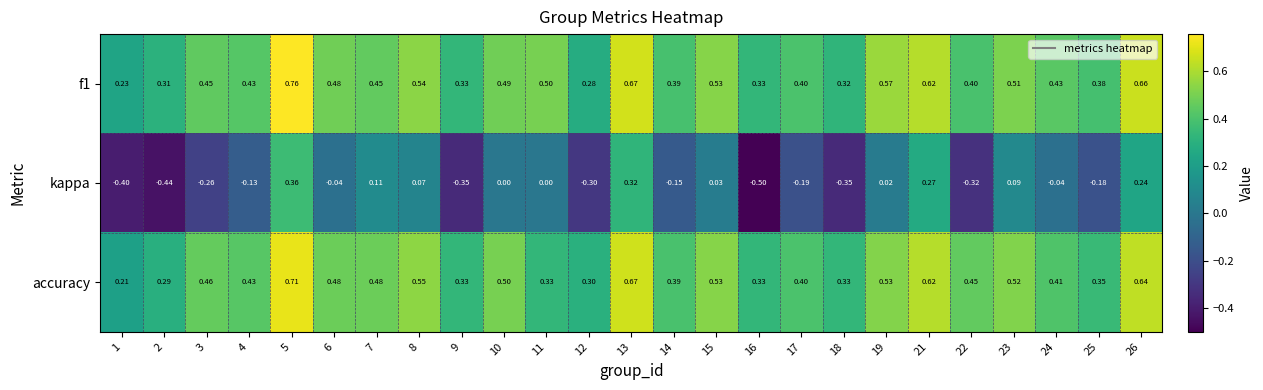

At which category is the sum across all series the highest?

5